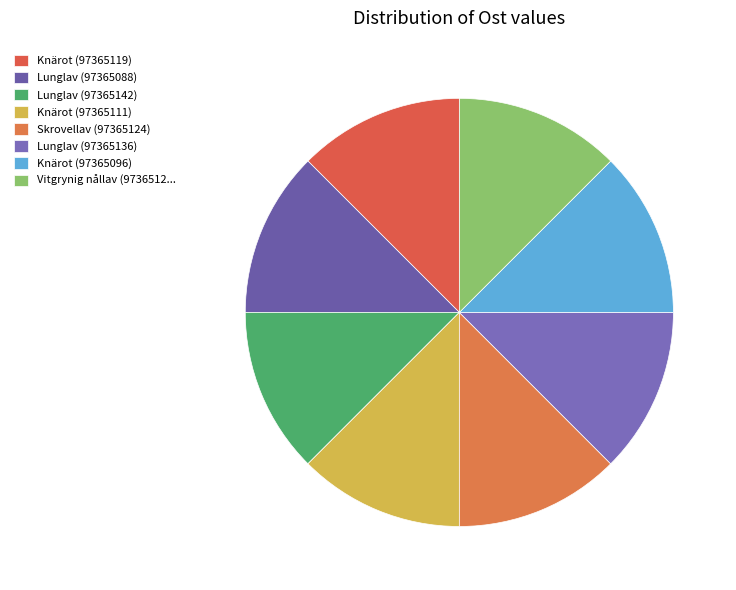

What percentage do Lunglav (97365088) and Lunglav (97365136) together represent?

25.0%